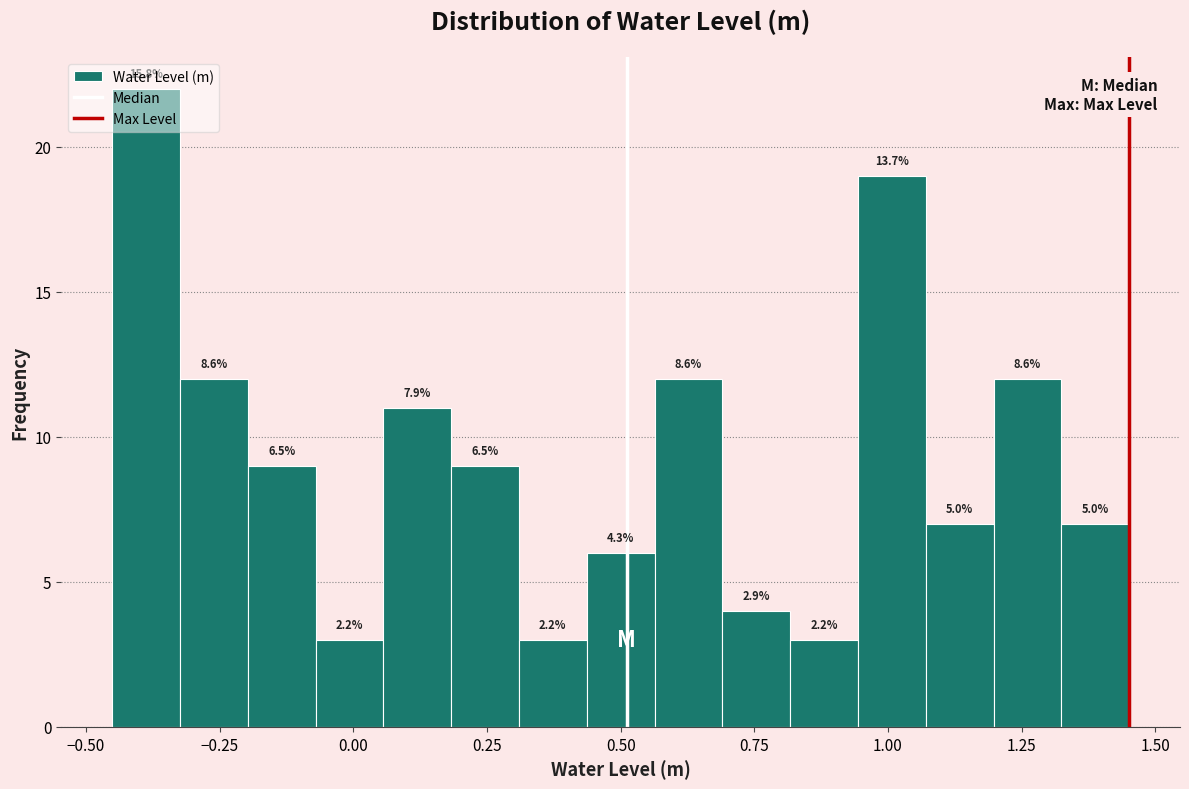

Read against the x-axis, roughly where is the centre of the tallest bar?

-0.40